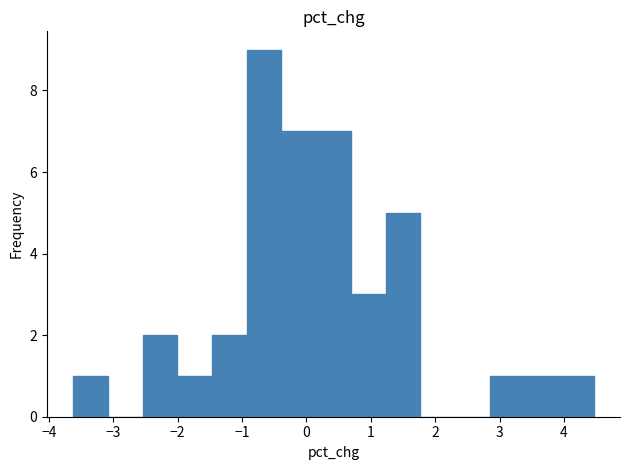

How tall is the bar that spans 1.2 to 1.8 on the x-axis? Neither the bar edges nor the heights are printed on the chart, so give them approximately, as read against the axes.

5